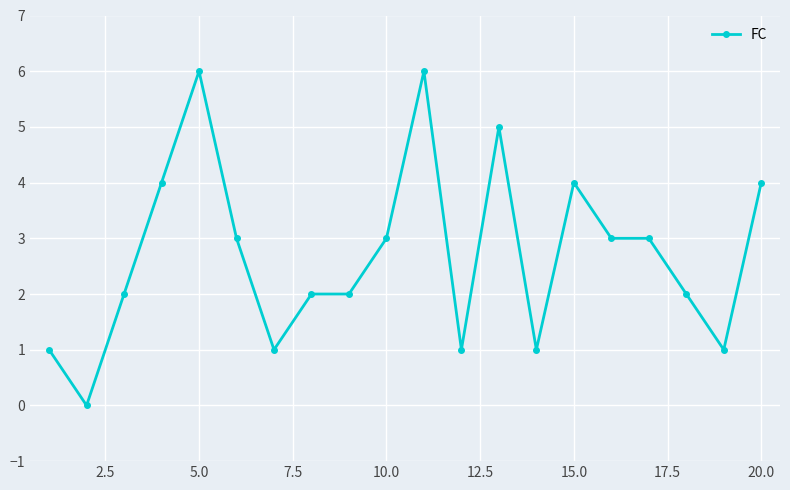

True or false: there are more than 2 points higher than both neighbors.

True